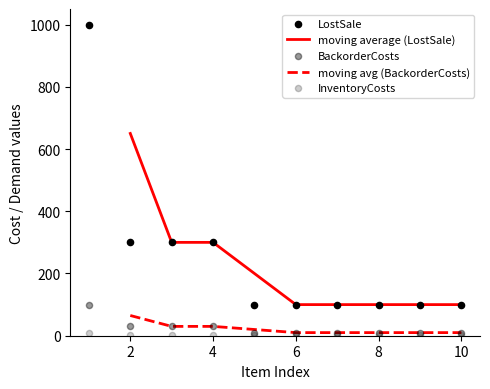

At how many categories does at least one series exceed 47?

10